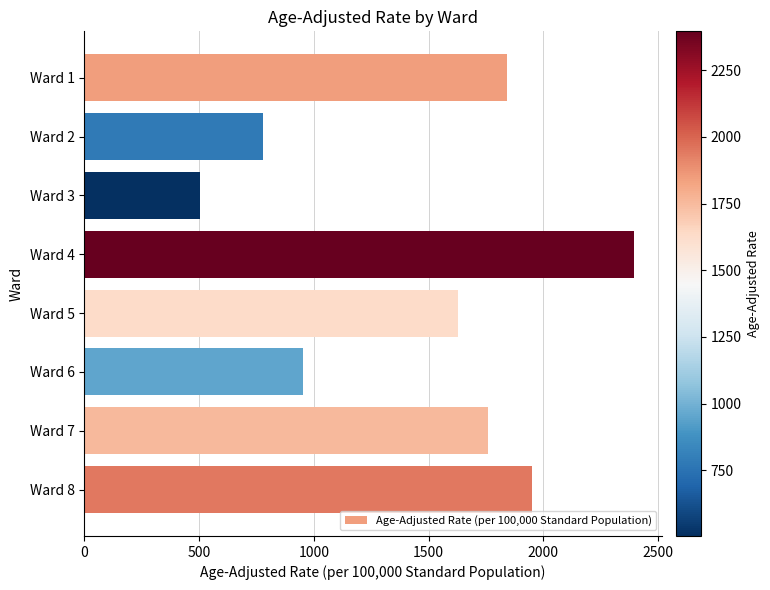

Approximately how many times larger is the value at Ward 4 compared to Ward 8?

1.2